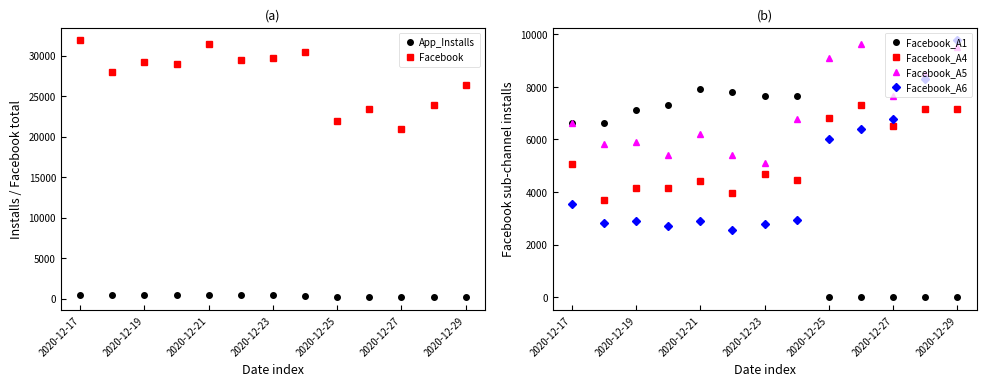

Is this an area chart (filled region under the line)?

No